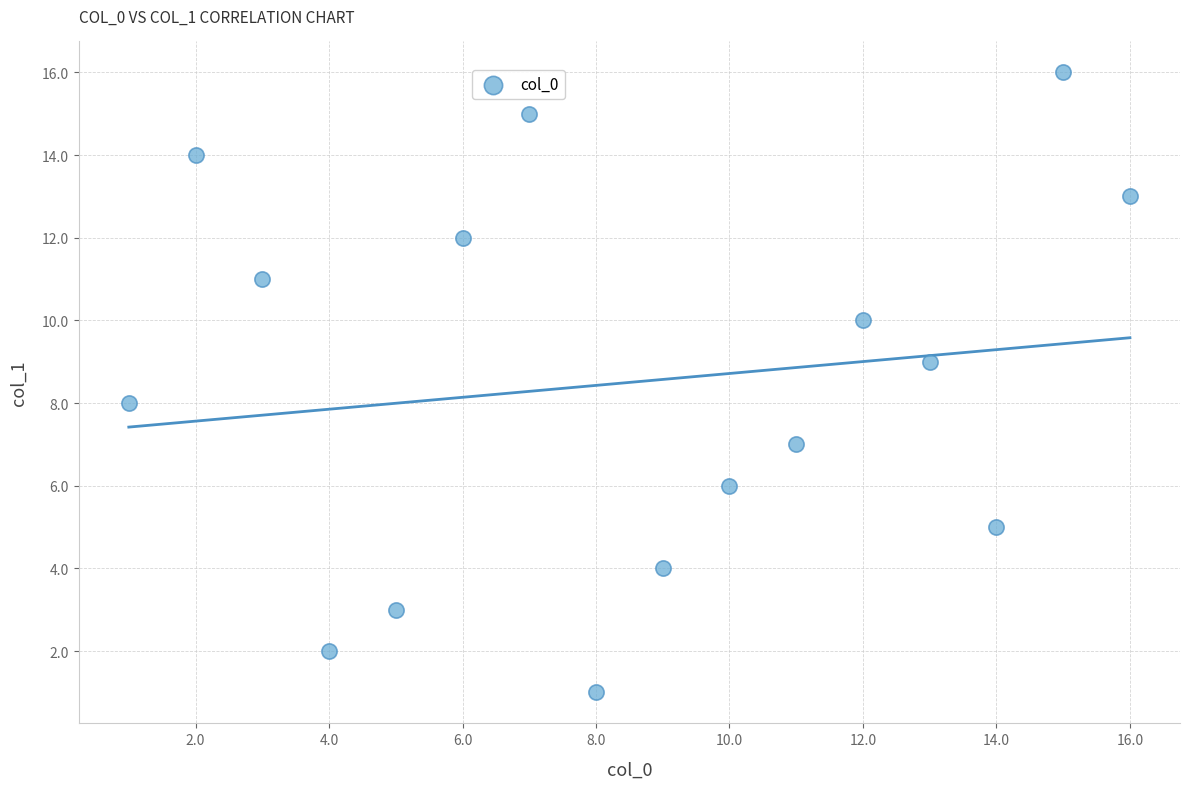

What is the range of X values (max minus min)?

15